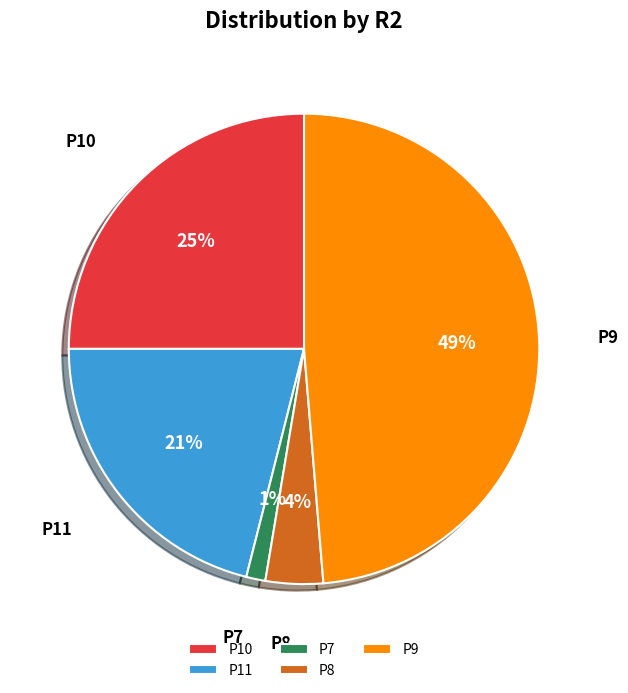

True or false: P10 accounts for 36% of the total.

False